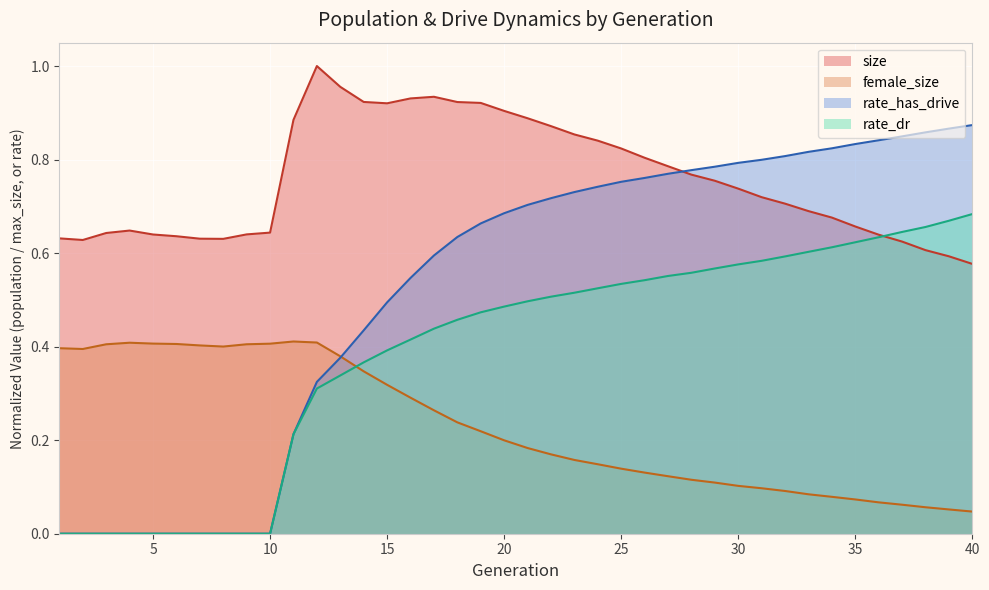

What is the difference between the maximum and minimum values in the female_size series?

0.4